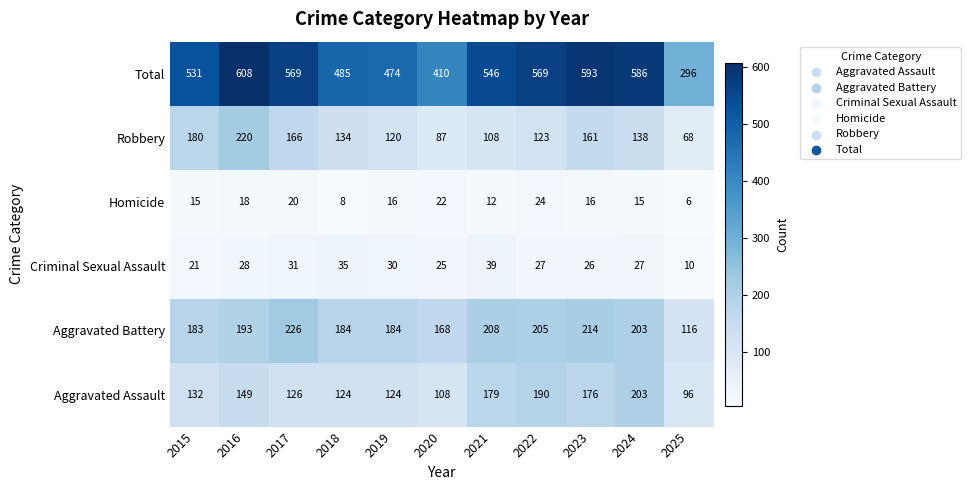

What is the spread (max minus min) of values at 2024?

571